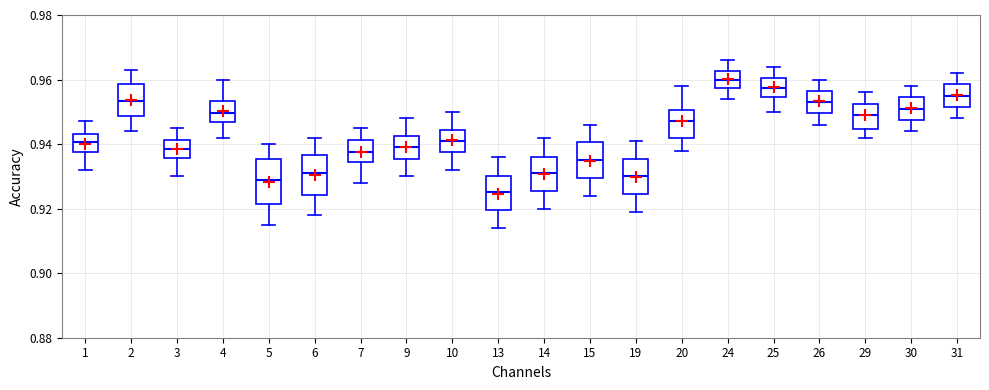

Reading left to right, read every box against the y-axis: the position of its median line, the range the box covers, and the ends of its whiskers. The values are not printed on the chart, so give them approximately, as read against the axis.

1: median 0.940, box 0.938 to 0.944, whiskers 0.932 to 0.948
2: median 0.954, box 0.948 to 0.958, whiskers 0.944 to 0.964
3: median 0.938, box 0.936 to 0.942, whiskers 0.930 to 0.946
4: median 0.950, box 0.946 to 0.954, whiskers 0.942 to 0.960
5: median 0.930, box 0.922 to 0.936, whiskers 0.916 to 0.940
6: median 0.932, box 0.924 to 0.936, whiskers 0.918 to 0.942
7: median 0.938, box 0.934 to 0.942, whiskers 0.928 to 0.946
9: median 0.940, box 0.936 to 0.942, whiskers 0.930 to 0.948
10: median 0.942, box 0.938 to 0.944, whiskers 0.932 to 0.950
13: median 0.926, box 0.920 to 0.930, whiskers 0.914 to 0.936
14: median 0.932, box 0.926 to 0.936, whiskers 0.920 to 0.942
15: median 0.936, box 0.930 to 0.940, whiskers 0.924 to 0.946
19: median 0.930, box 0.924 to 0.936, whiskers 0.920 to 0.942
20: median 0.948, box 0.942 to 0.950, whiskers 0.938 to 0.958
24: median 0.960, box 0.958 to 0.962, whiskers 0.954 to 0.966
25: median 0.958, box 0.954 to 0.960, whiskers 0.950 to 0.964
26: median 0.954, box 0.950 to 0.956, whiskers 0.946 to 0.960
29: median 0.950, box 0.944 to 0.952, whiskers 0.942 to 0.956
30: median 0.952, box 0.948 to 0.954, whiskers 0.944 to 0.958
31: median 0.956, box 0.952 to 0.958, whiskers 0.948 to 0.962